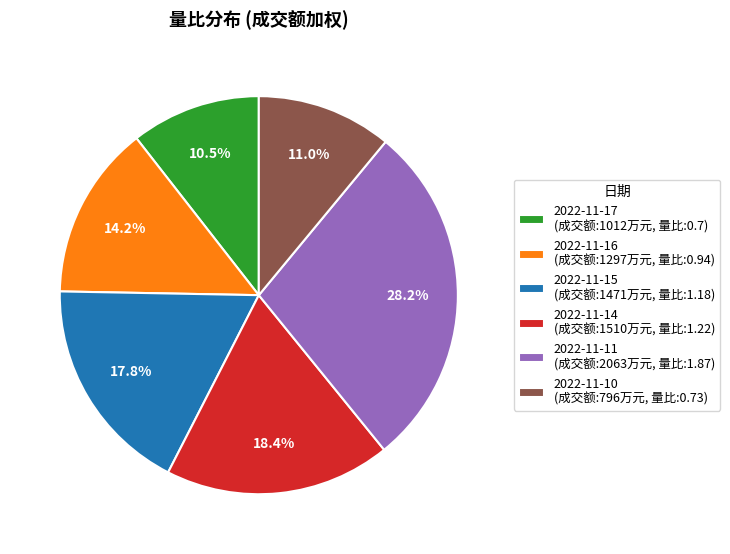

Is there any slice that represents more than half of the pie?

No